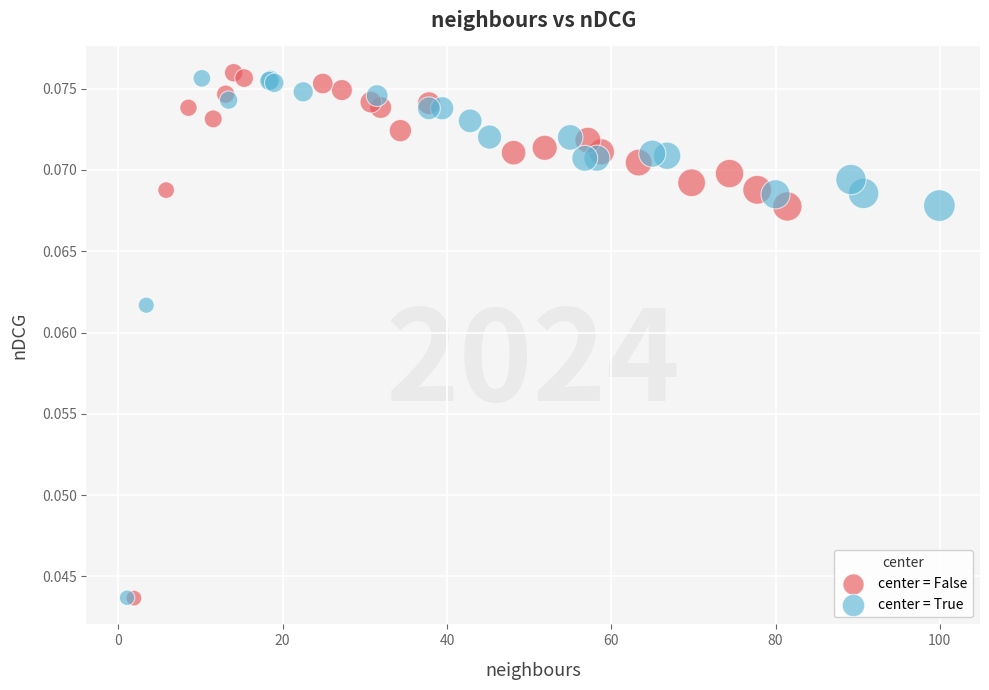

Which series contains the highest Y value?

center = False